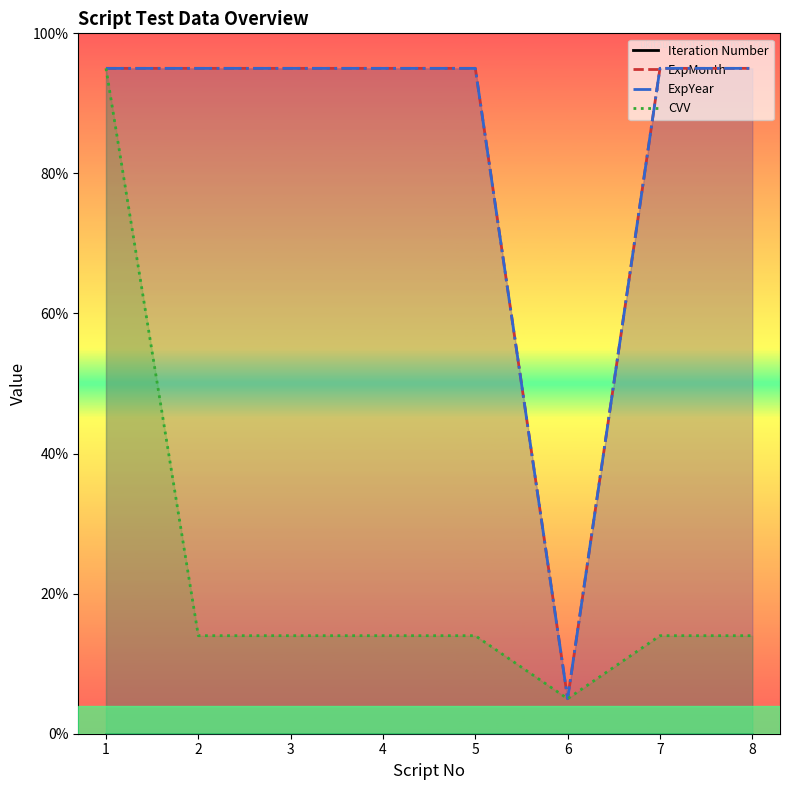

How many categories are shown in the chart?

8